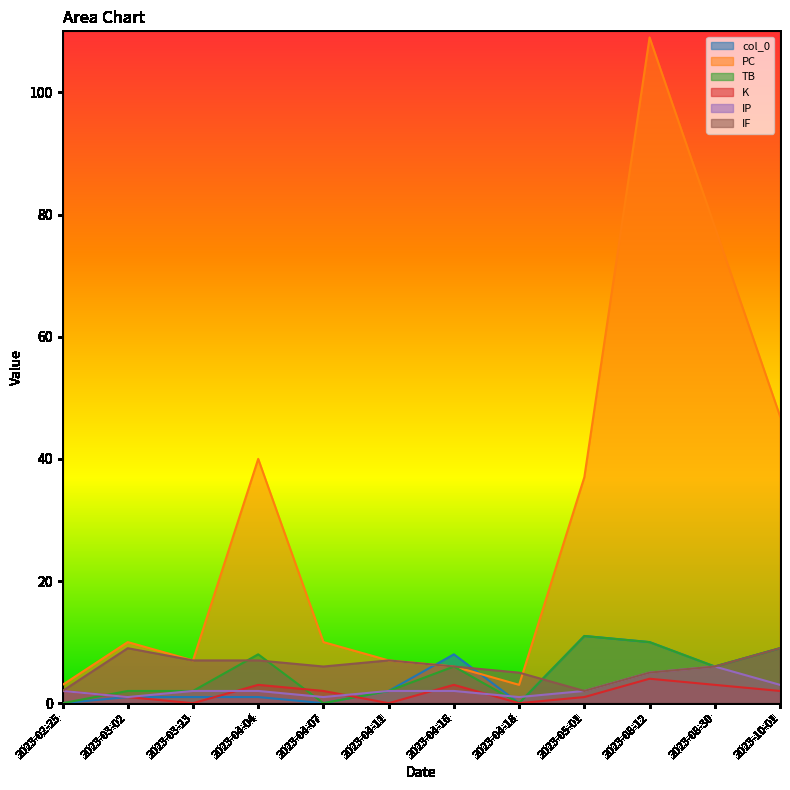

What is the difference between the K values at 2023-04-04 and 2023-08-12?

1